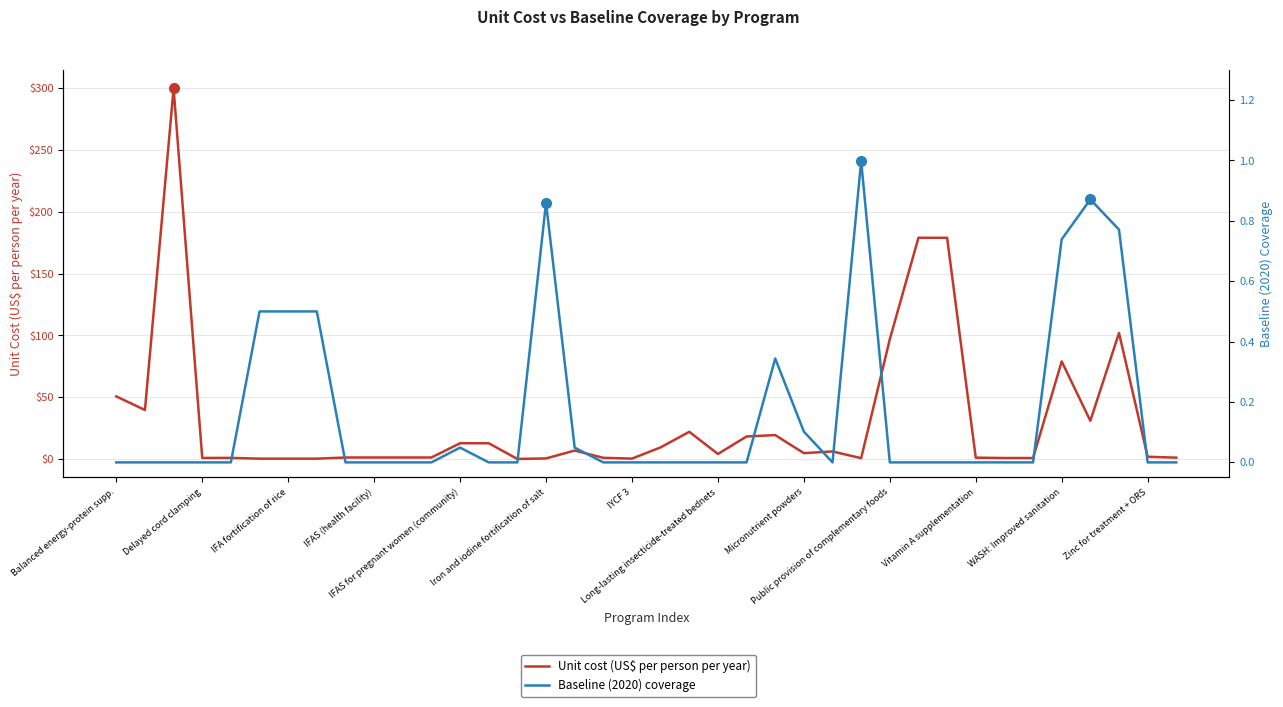

Is it true that Baseline (2020) coverage equals 0.9 at Iron and iodine fortification of salt?

True